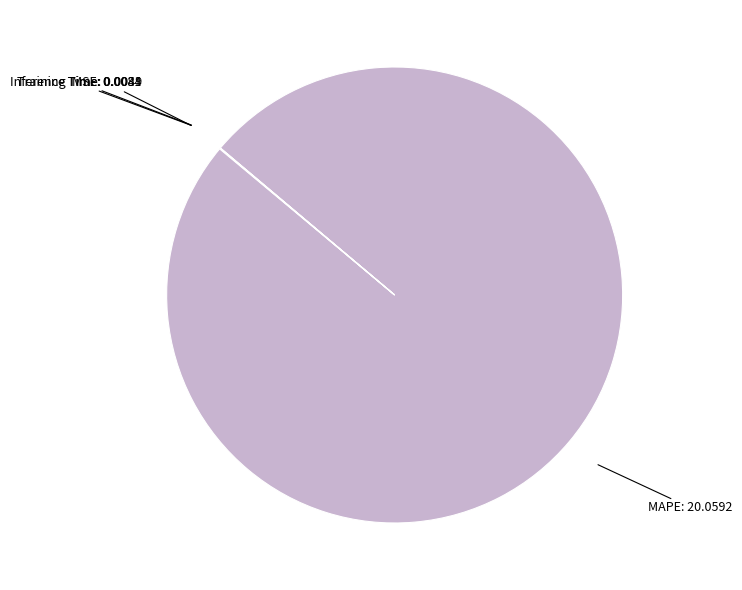

True or false: MAPE accounts for 100% of the total.

True